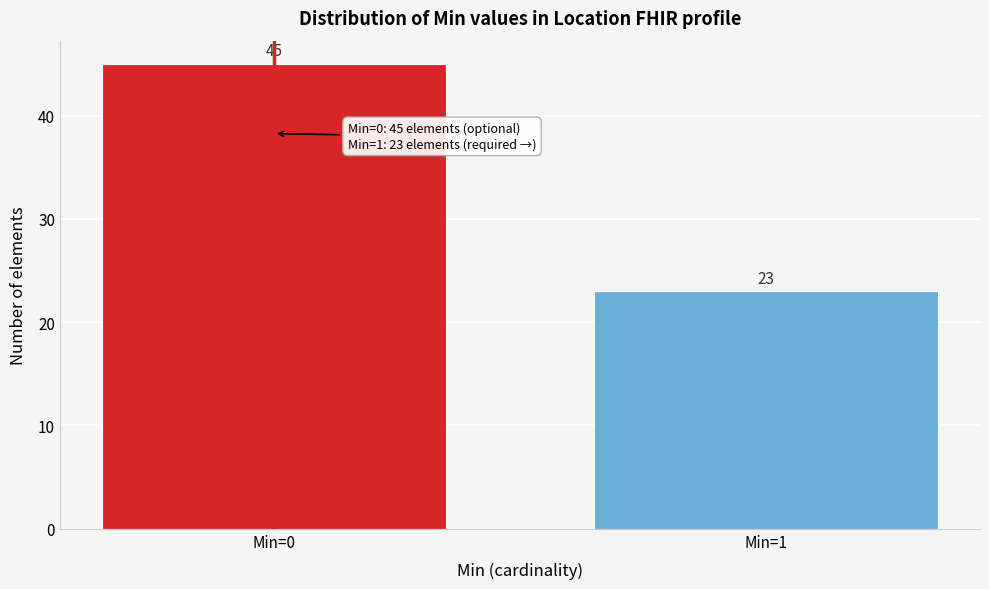

Reading left to right, list all the values displayed in this chart.

45	23